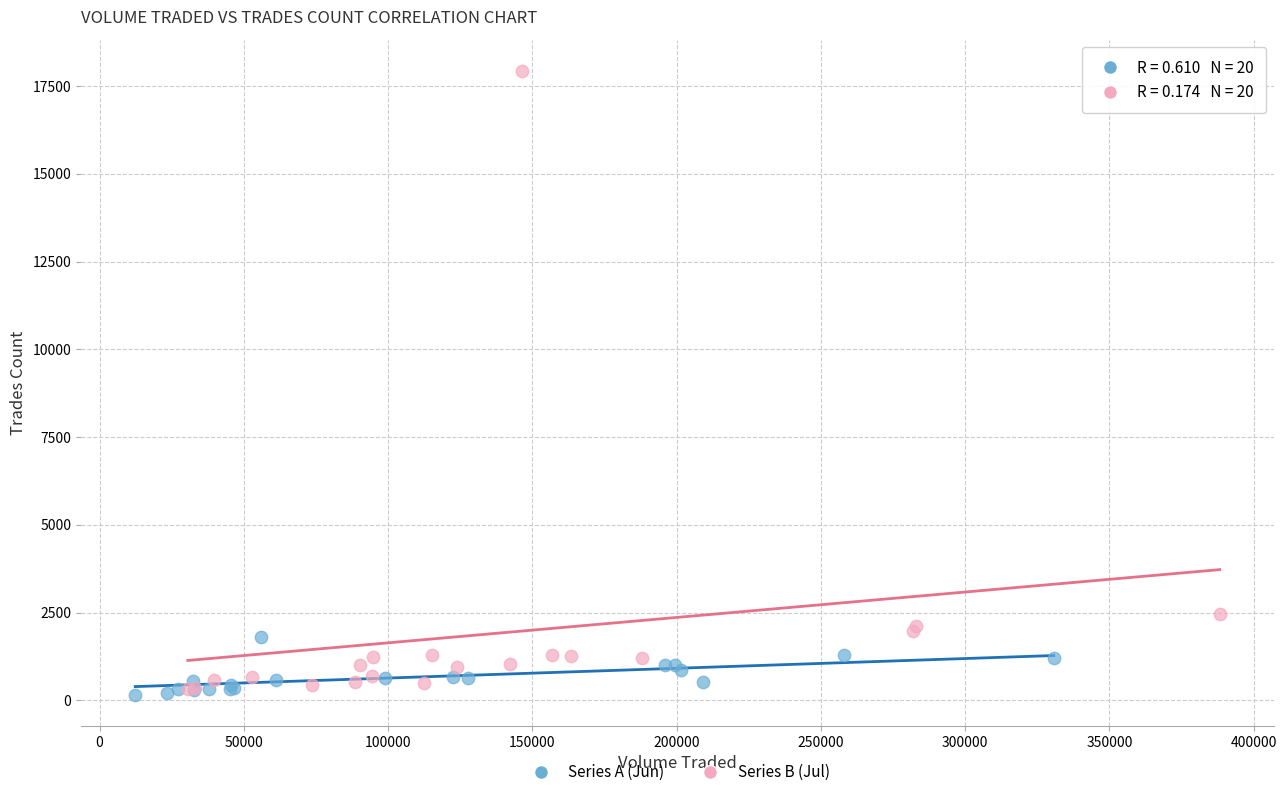

Which series reaches the maximum Y coordinate?

Series B (Jul)